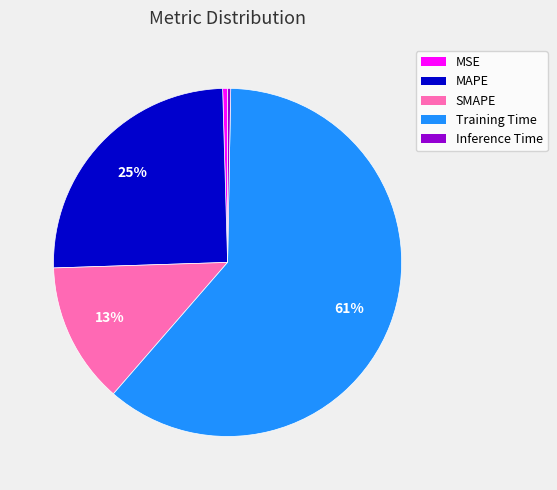

Which category has the biggest portion of the pie?

Training Time